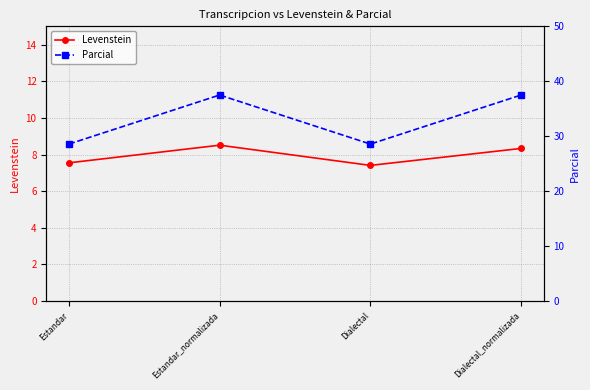

List the series in order of their peak value, lowest first.

Levenstein, Parcial